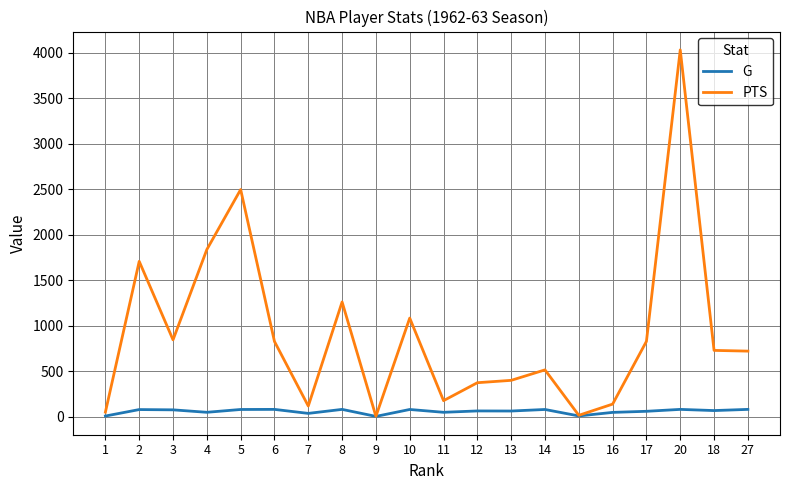

What is the average value of the PTS series?

907